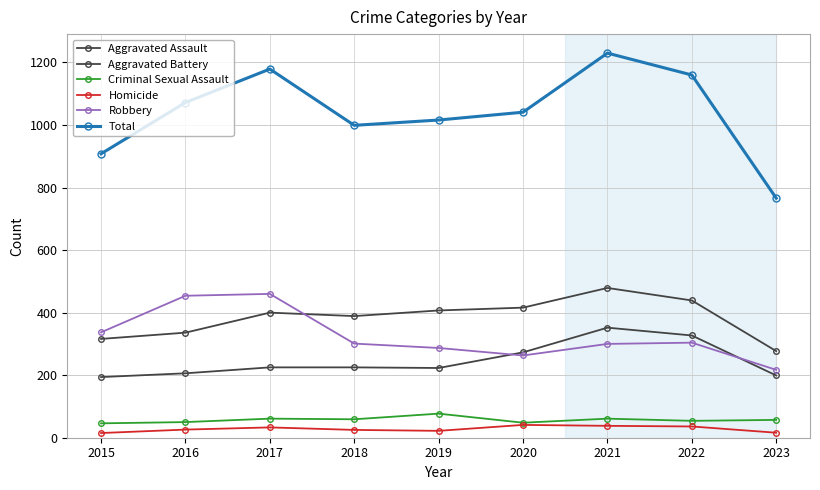

True or false: Robbery and Homicide intersect in this chart.

False